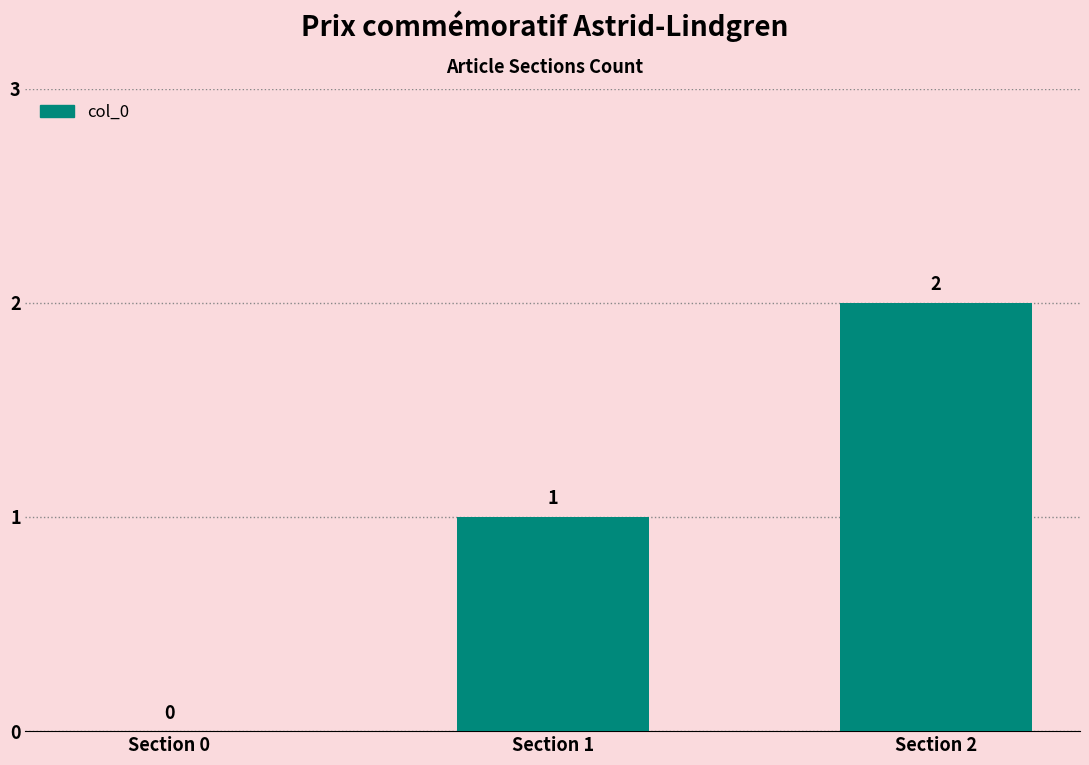

True or false: the data shows -1 at Section 0.

False